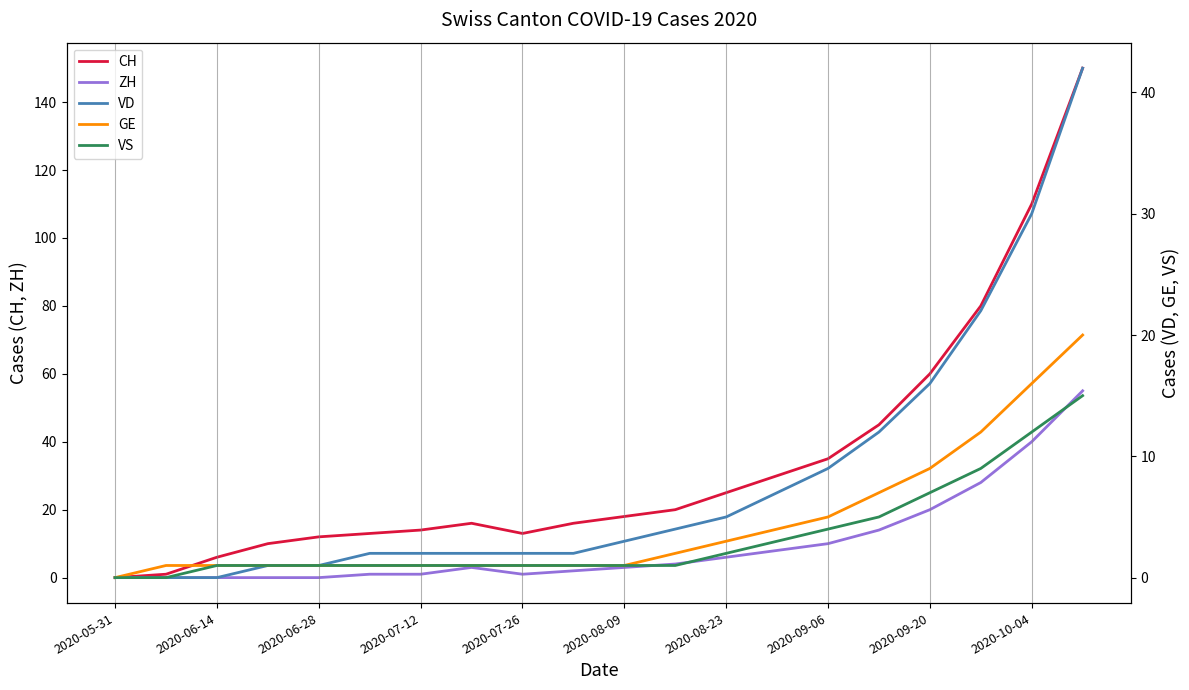

Which series has the largest total across all categories?

CH